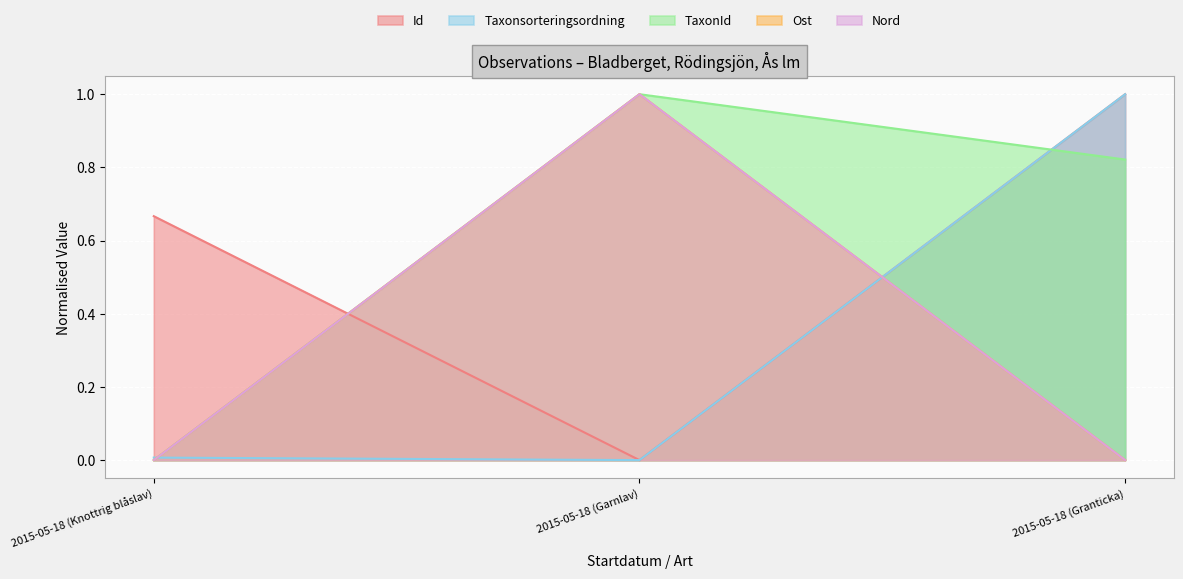

Reading right to left, list all the values displayed in this chart.

Id: 1.0	0.0	0.7
Taxonsorteringsordning: 1.0	0.0	0.0
TaxonId: 0.8	1.0	0.0
Ost: 0.0	1.0	0.0
Nord: 0.0	1.0	0.0